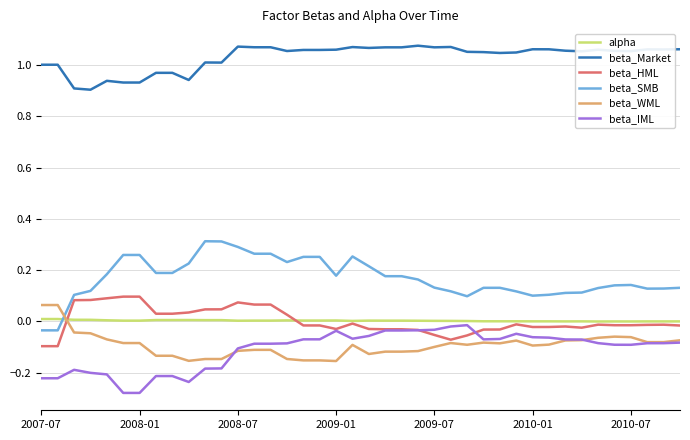

True or false: beta_HML and beta_Market cross at least once.

False